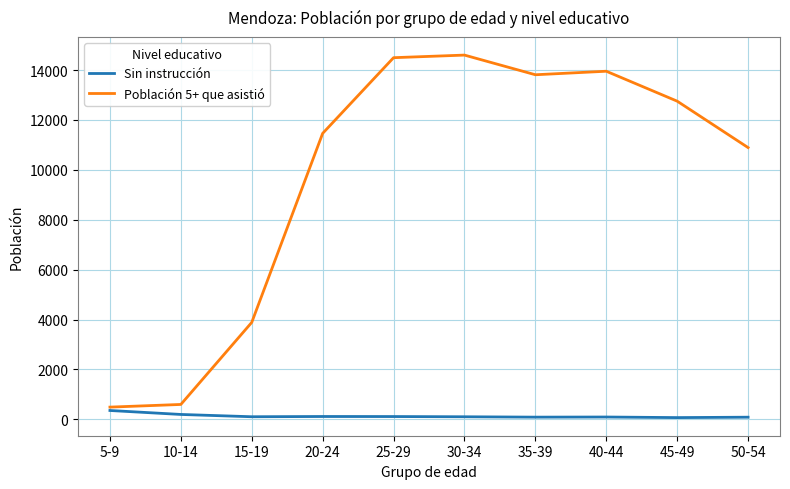

Is the value of Sin instrucción at 35-39 greater than the value of Población 5+ que asistió at 50-54?

No